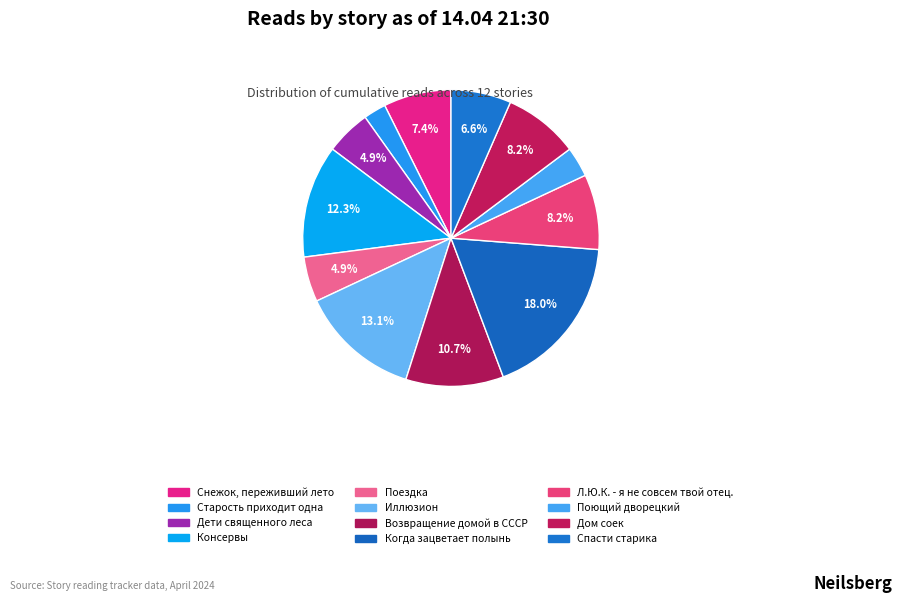

Count the number of slices in the pie.

12